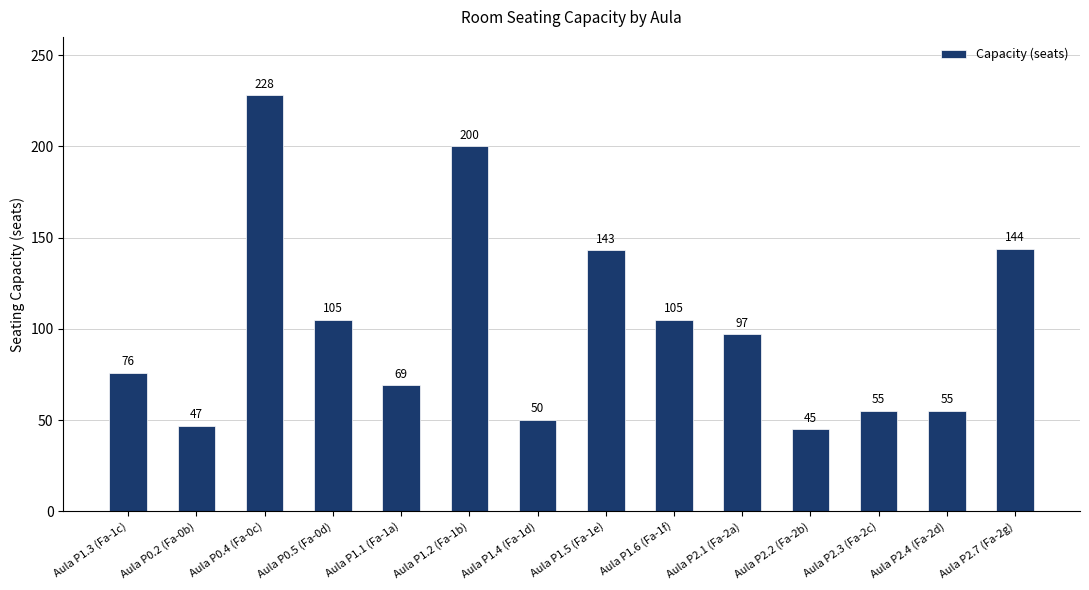

How many values are below 97?

7